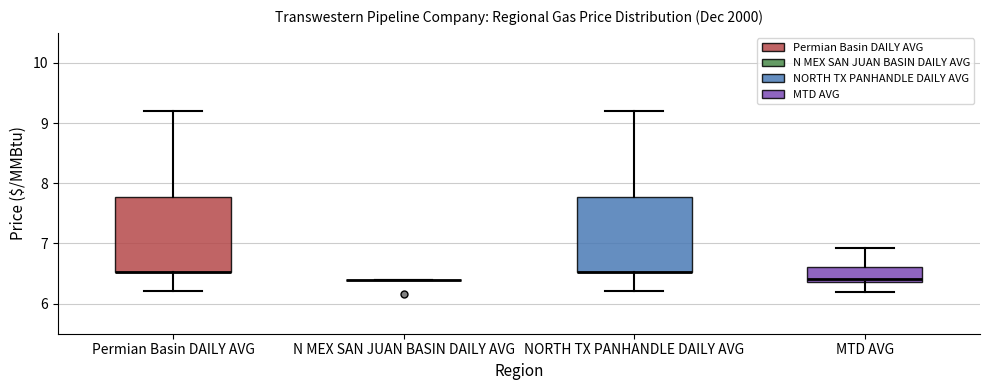

Reading left to right, transcribe this box plot: for each box, give where its median line is, the range the box spans, and where its two whiskers end, as read against the y-axis. The values are not printed on the chart, so give them approximately, as read against the axis.

Permian Basin DAILY AVG: median 6.5 (drawn on the box's lower edge), box 6.5 to 7.8, whiskers 6.2 to 9.2
N MEX SAN JUAN BASIN DAILY AVG: box collapsed to a line at 6.4, whiskers 6.4 to 6.4
NORTH TX PANHANDLE DAILY AVG: median 6.5 (drawn on the box's lower edge), box 6.5 to 7.8, whiskers 6.2 to 9.2
MTD AVG: median 6.4 (just above the box's lower edge), box 6.4 to 6.6, whiskers 6.2 to 6.9